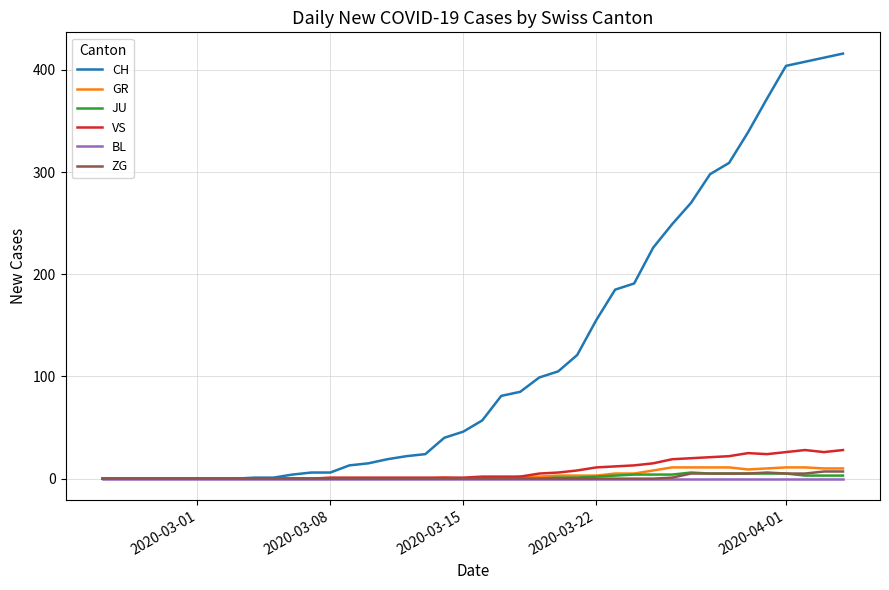

What are all the series names shown in the legend?

CH, GR, JU, VS, BL, ZG